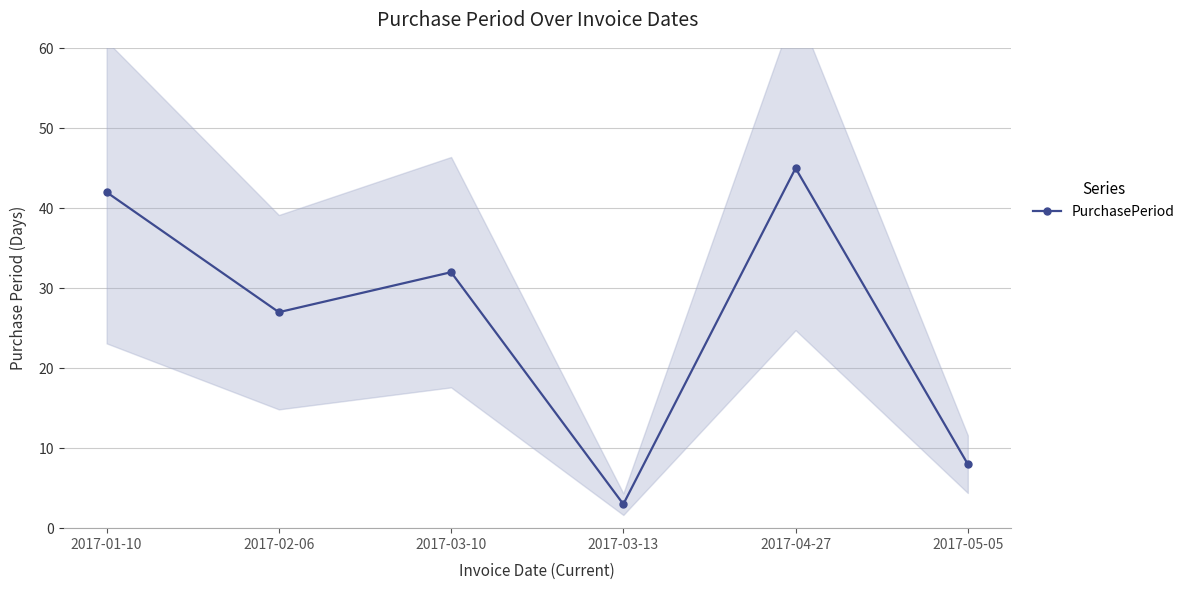

At which category does the chart reach its minimum across all series?

2017-03-13